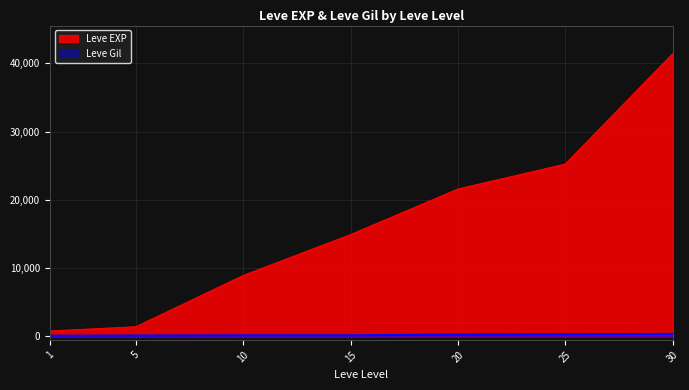

List the labels in order of Leve Gil value, largest first.

30, 25, 20, 15, 10, 5, 1